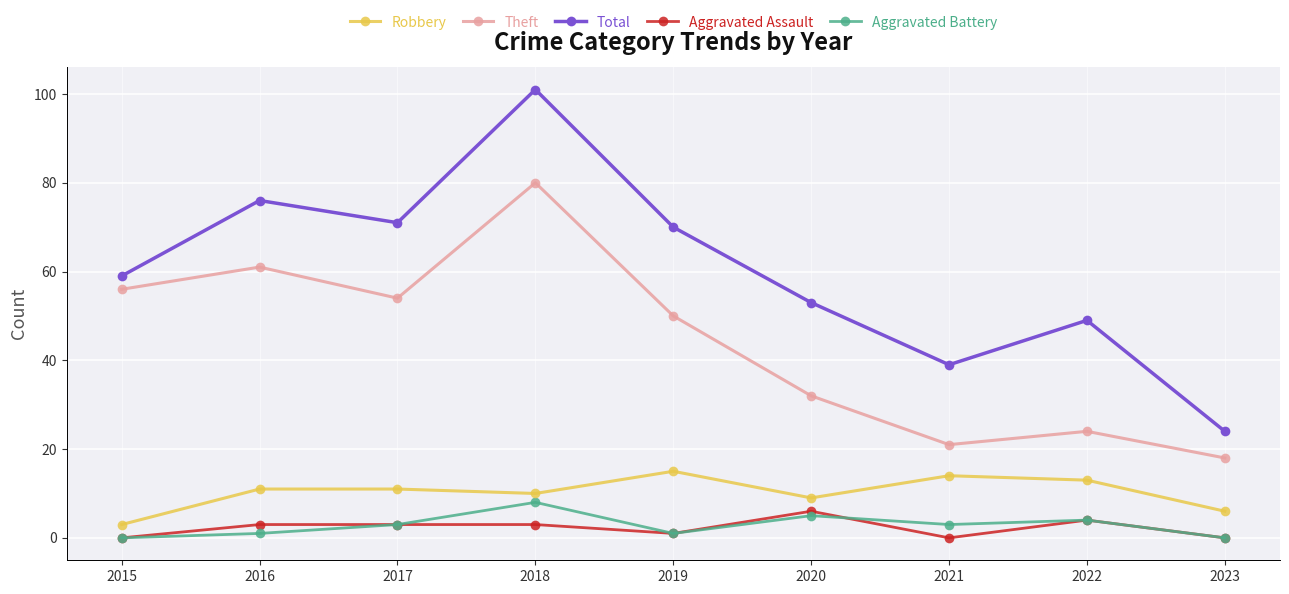

Reading left to right, list all the values displayed in this chart.

Robbery: 3	11	11	10	15	9	14	13	6
Theft: 56	61	54	80	50	32	21	24	18
Total: 59	76	71	101	70	53	39	49	24
Aggravated Assault: 0	3	3	3	1	6	0	4	0
Aggravated Battery: 0	1	3	8	1	5	3	4	0